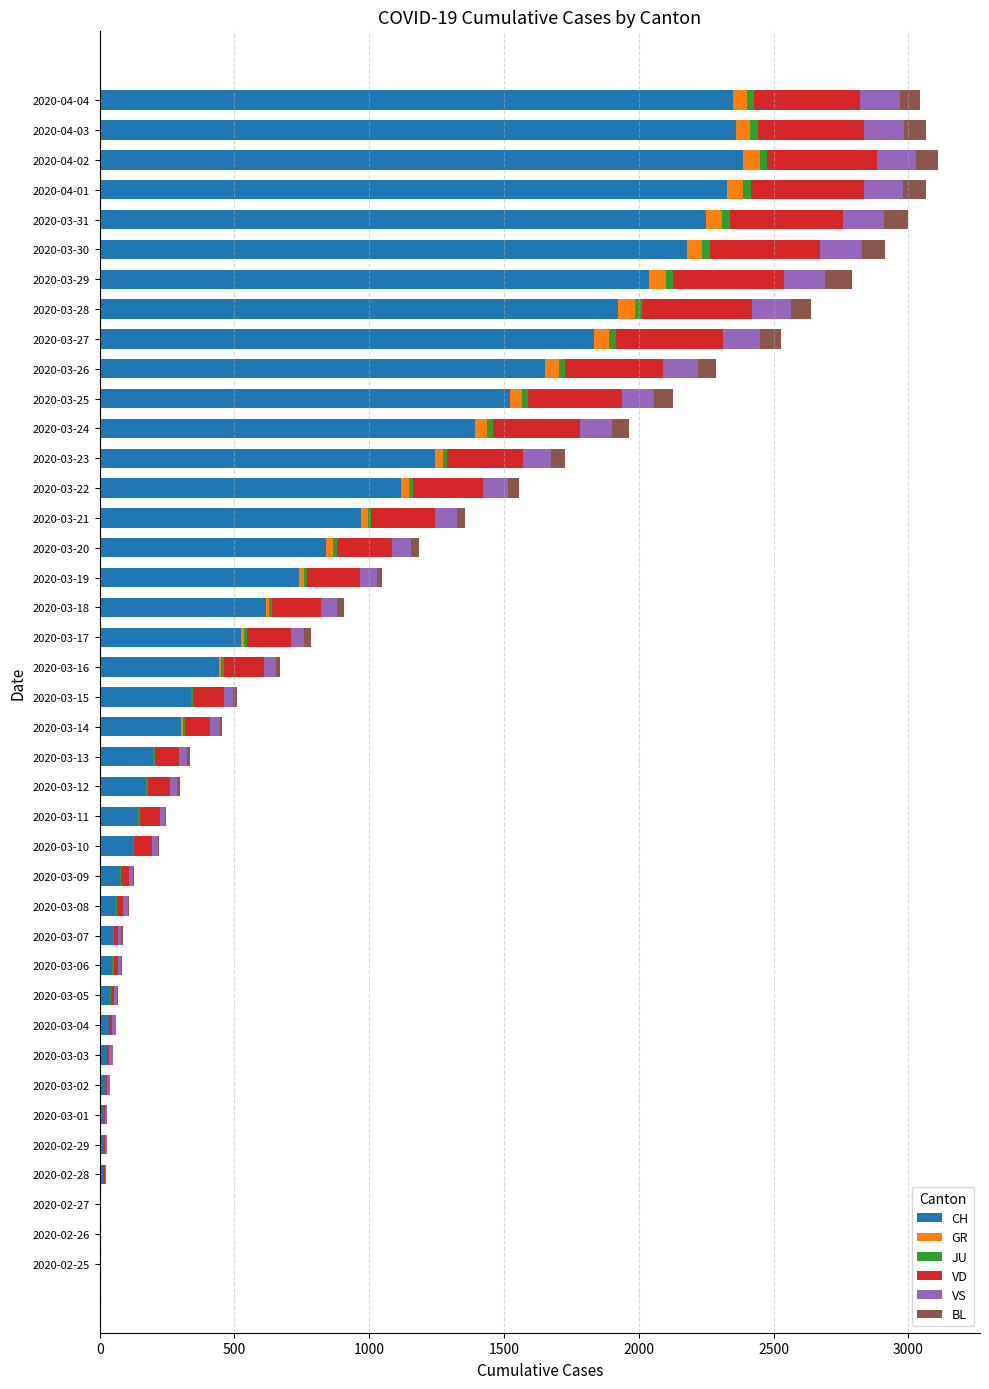

The value of CH at 2020-03-20 is 841. True or false?

True